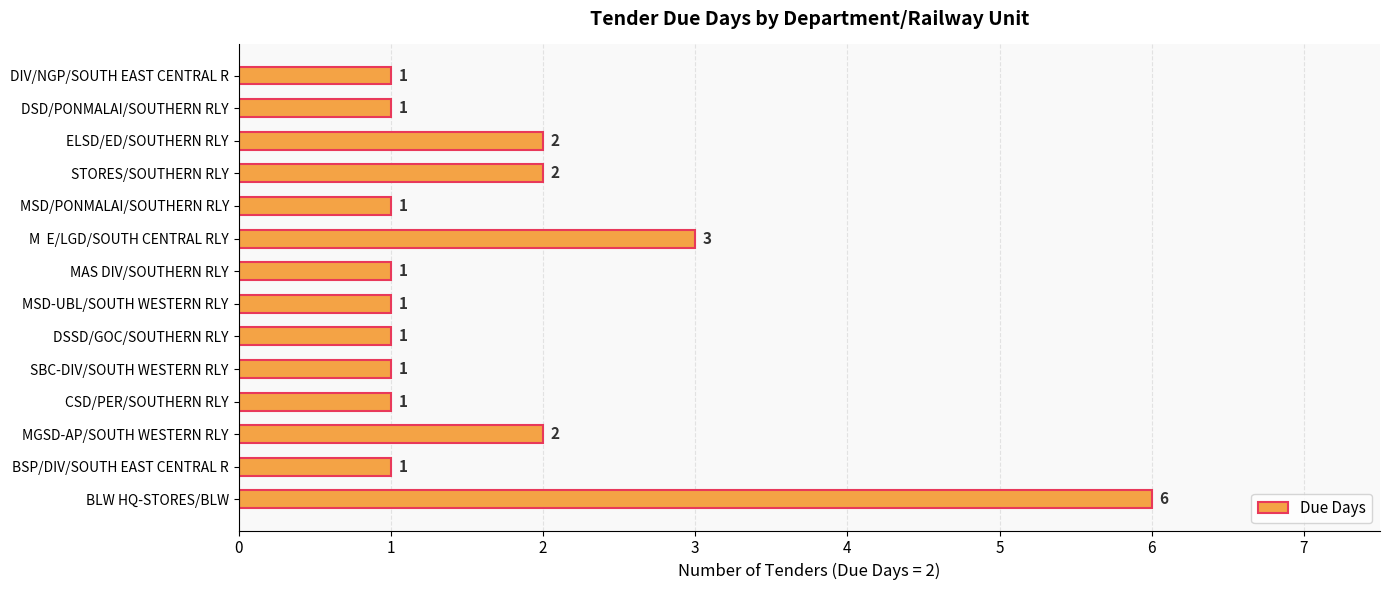

True or false: the data shows 1 at MSD-UBL/SOUTH WESTERN RLY.

True